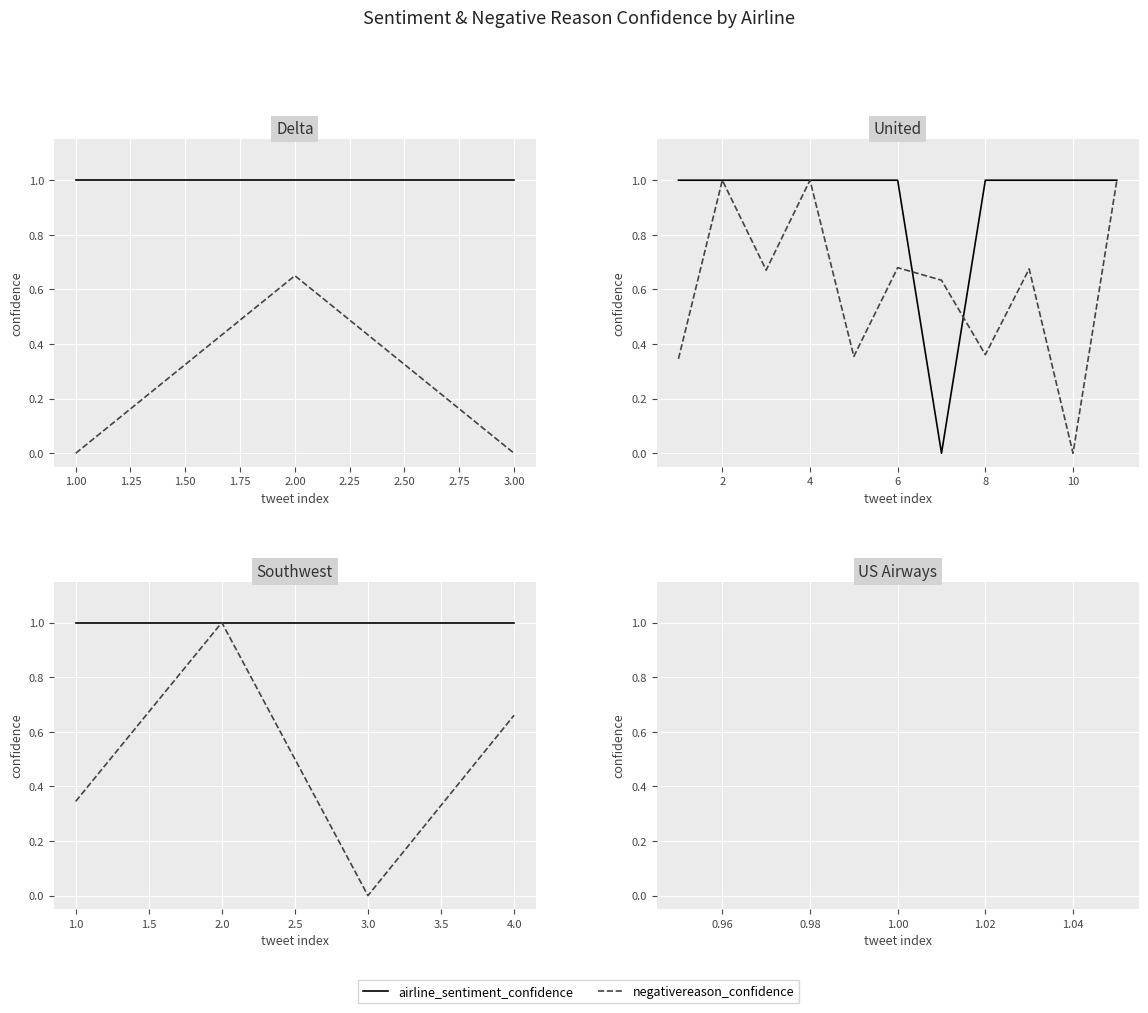

What is the greatest value displayed?

1.0